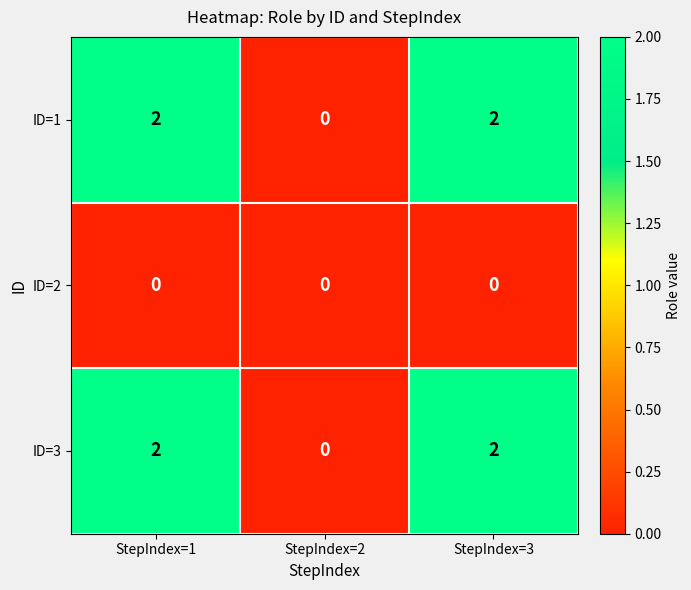

How many ID=3 values are between 0 and 2?

3